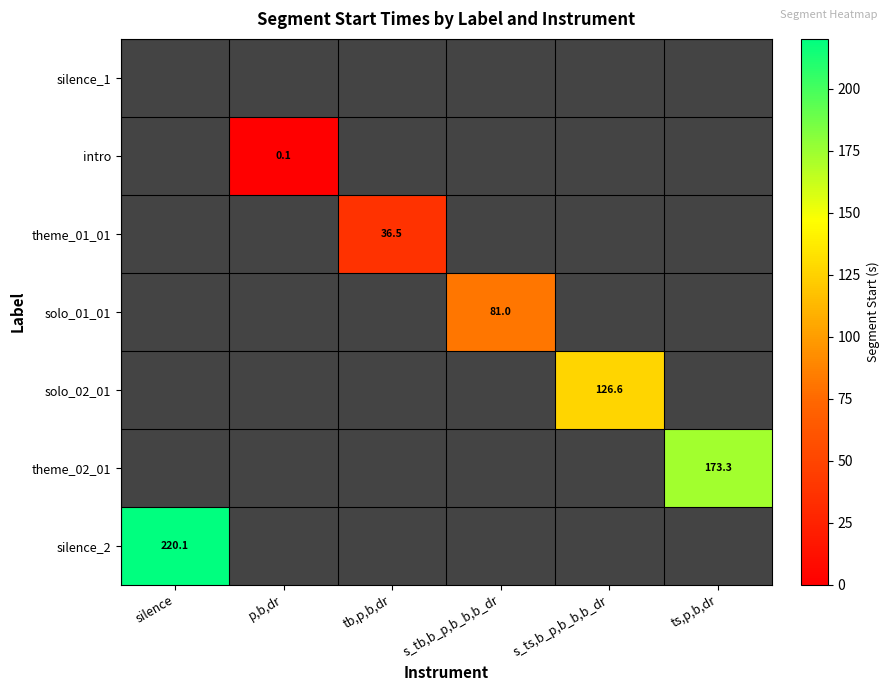

How many positive values does the theme_02_01 series have?

1